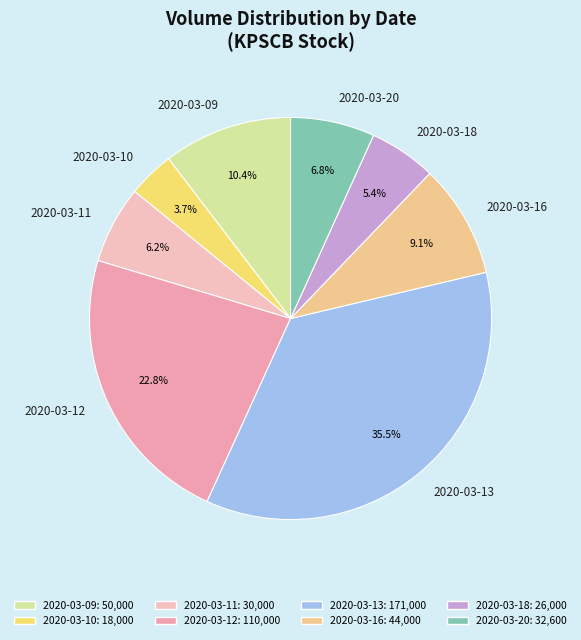

To the nearest percent, what is the average slice percentage?

12%